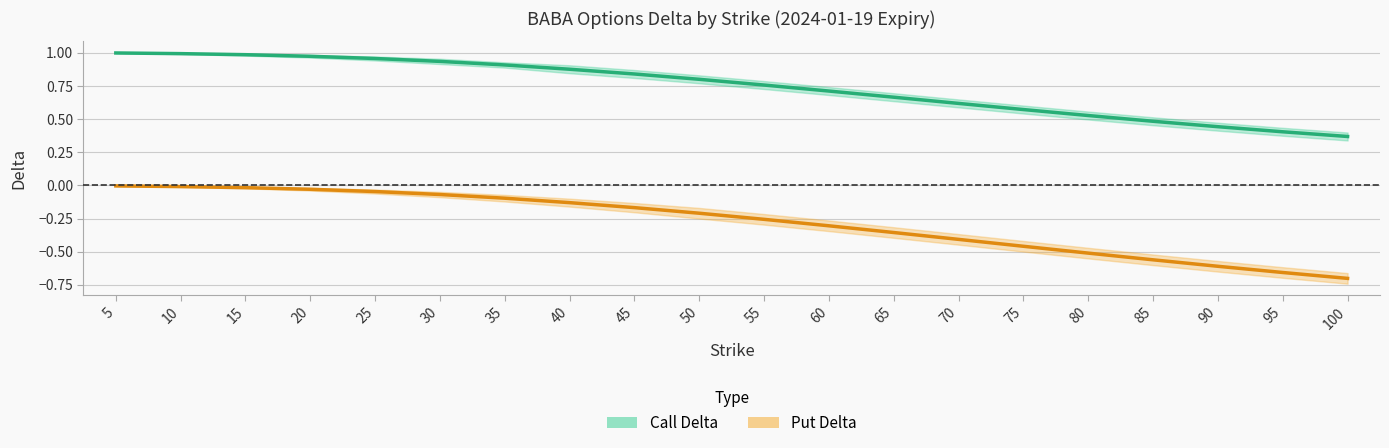

True or false: Call Delta has more than 2 interior local peaks.

False